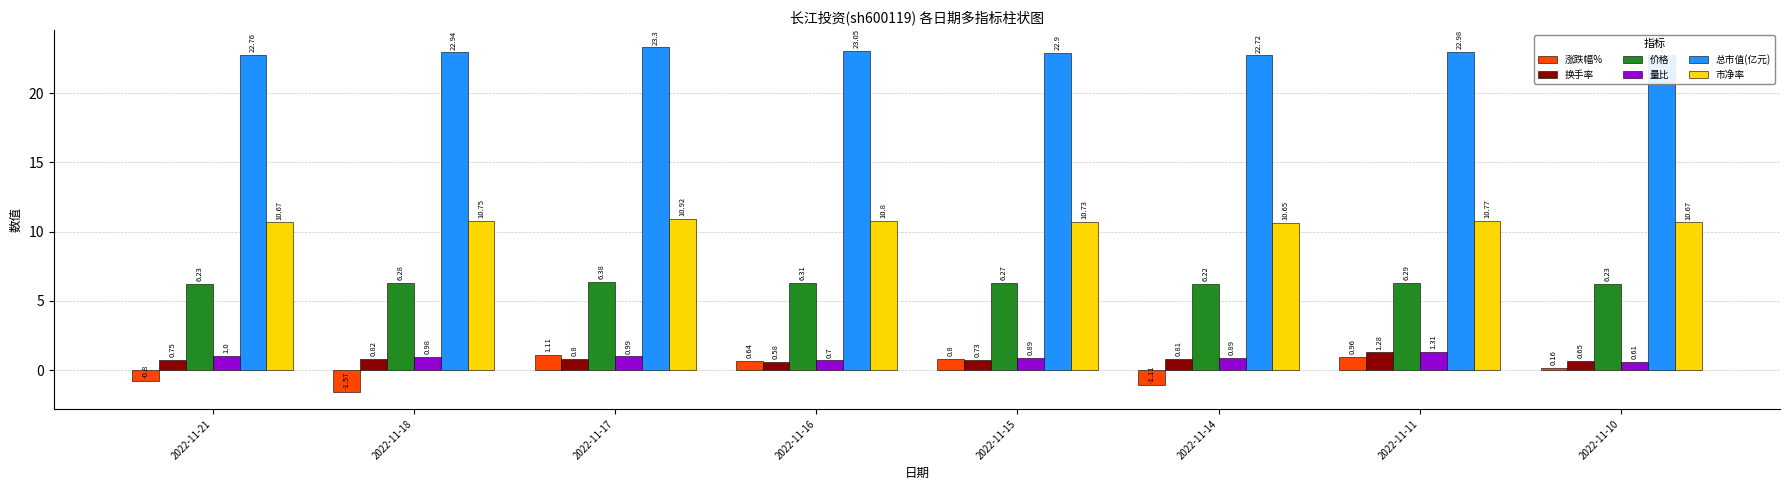

What is the difference between the maximum and minimum values in the 市净率 series?

0.3